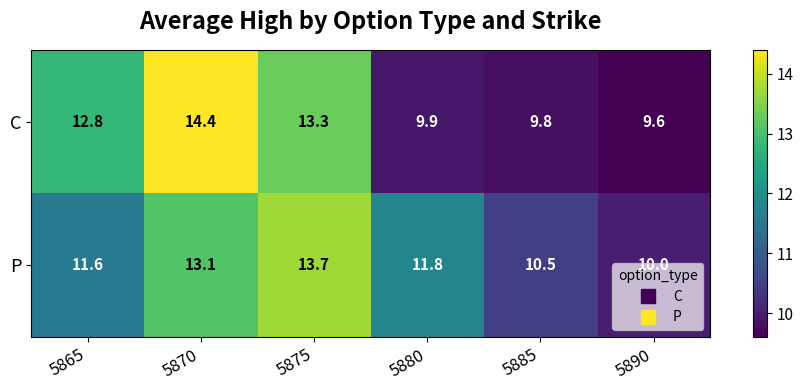

Rank the series by their average value, from highest to lowest.

P, C